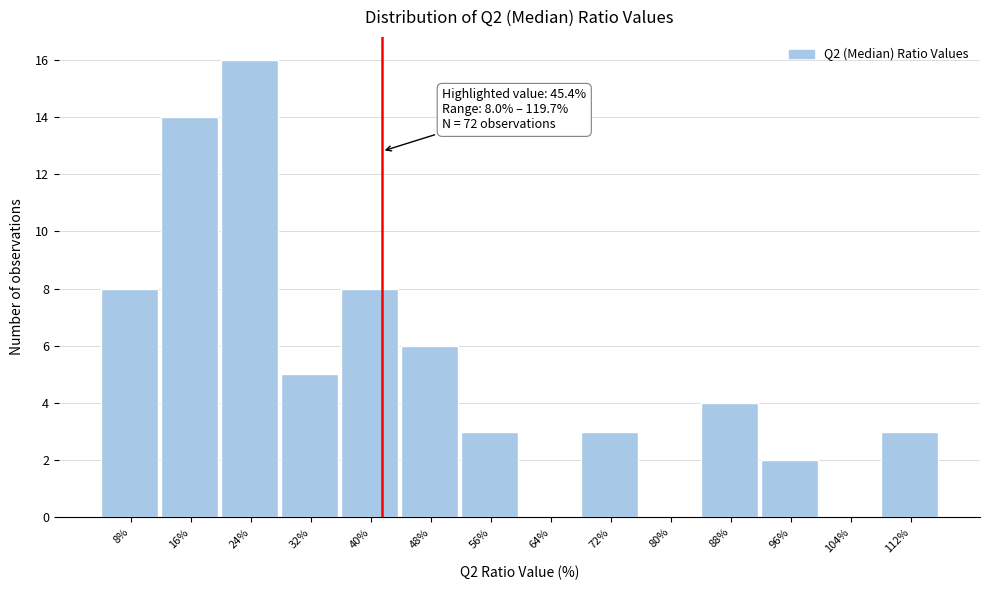

Reading left to right, extract all data points from this chart.

8%=8	16%=14	24%=16	32%=5	40%=8	48%=6	56%=3	64%=0	72%=3	80%=0	88%=4	96%=2	104%=0	112%=3